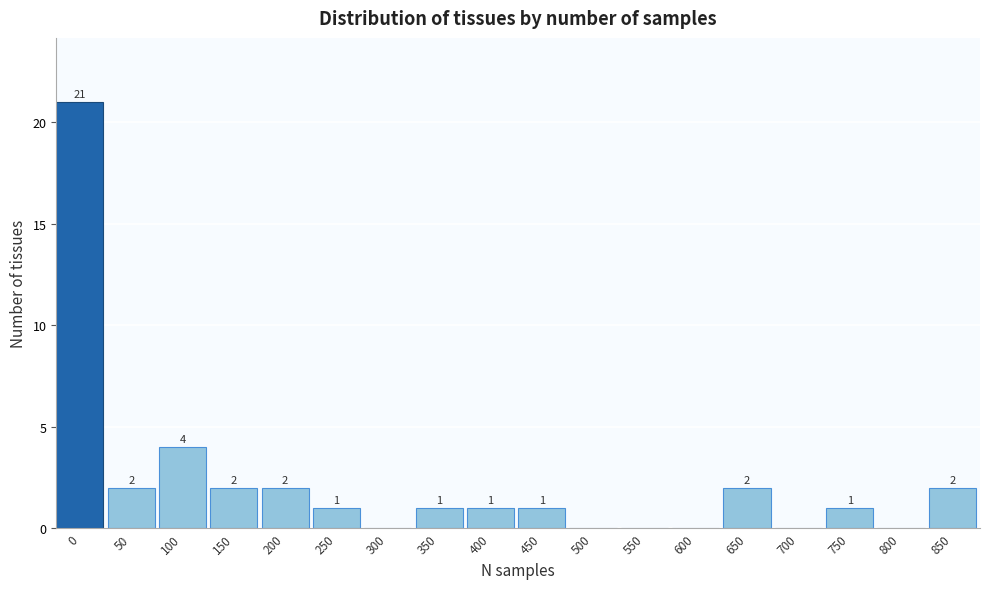

Reading right to left, what are all the values shown in this chart?

850=2	800=0	750=1	700=0	650=2	600=0	550=0	500=0	450=1	400=1	350=1	300=0	250=1	200=2	150=2	100=4	50=2	0=21